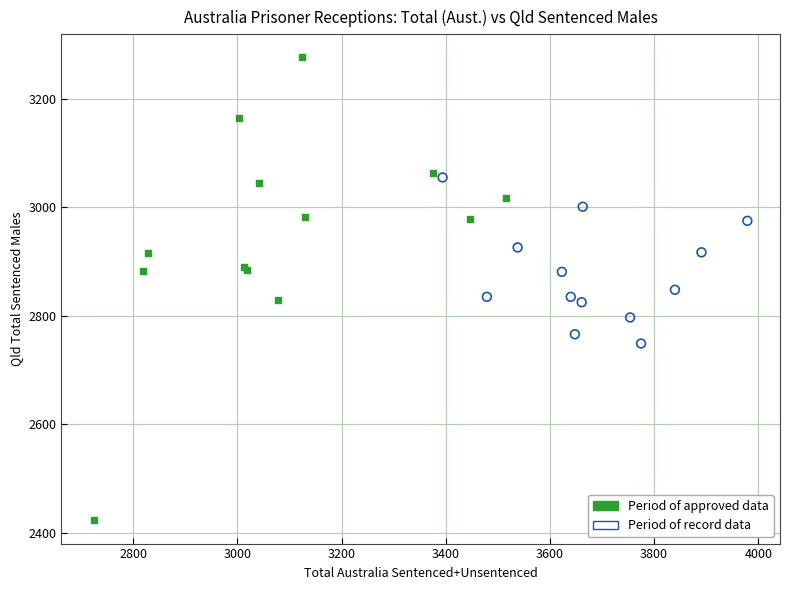

Which series has the largest Y range (max minus min)?

Period of approved data